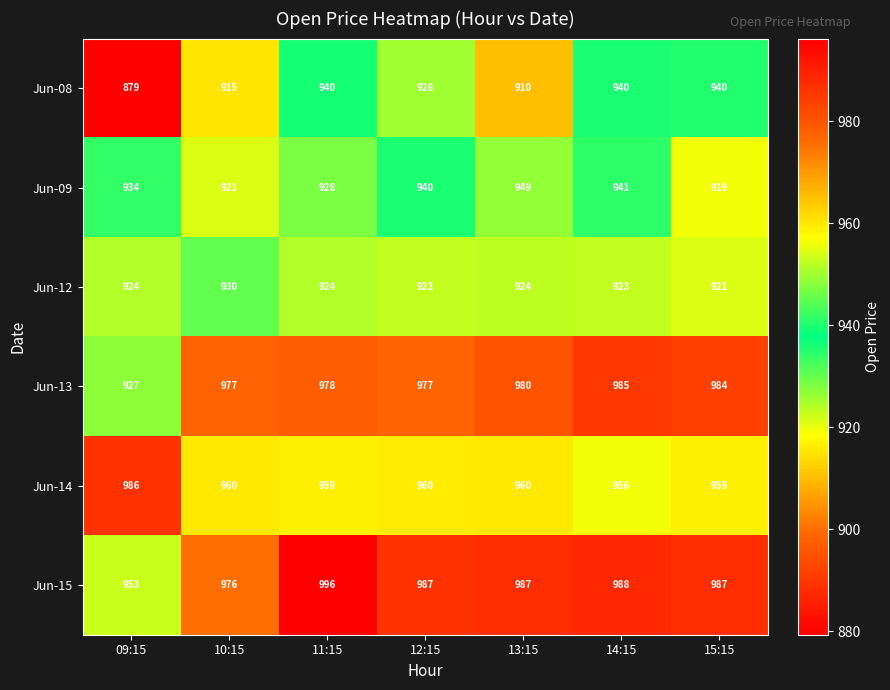

Read the Jun-12 value at 15:15.

921